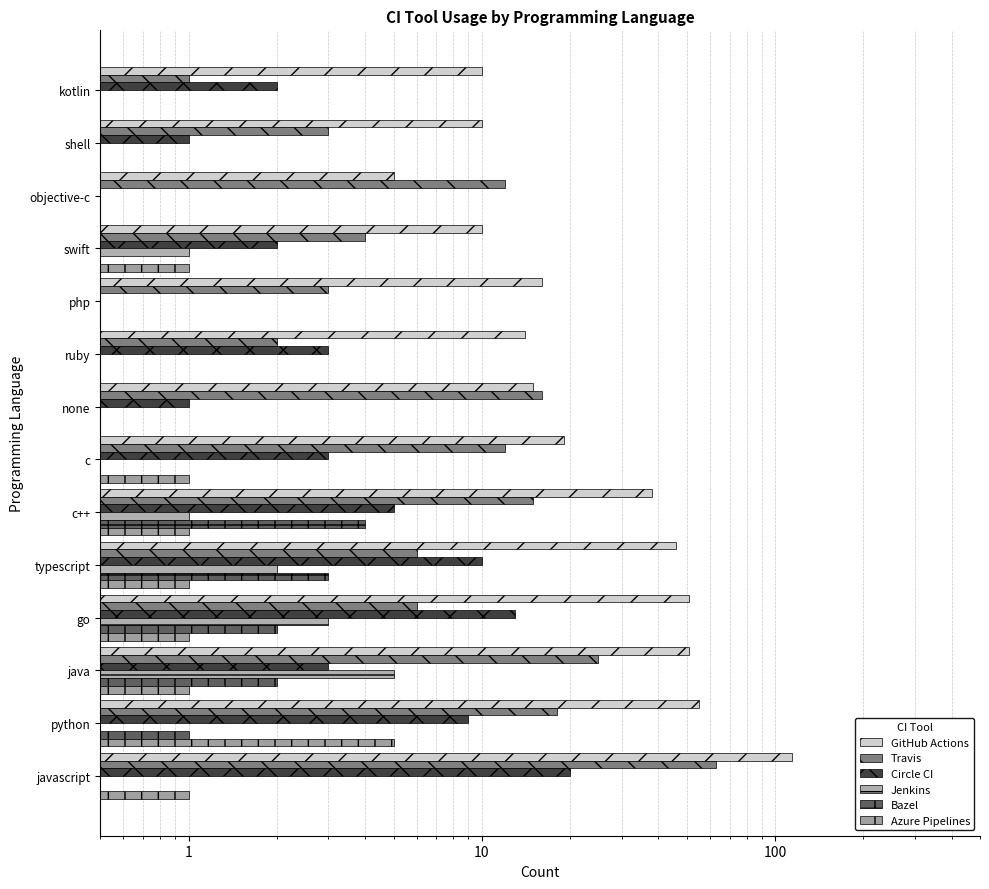

Reading right to left, list all the values displayed in this chart.

GitHub Actions: 10.0	10.0	5.0	10.0	16.0	14.0	15.0	19.0	38.0	46.0	51.0	51.0	55.0	114.0
Travis: 1.0	3.0	12.0	4.0	3.0	2.0	16.0	12.0	15.0	6.0	6.0	25.0	18.0	63.0
Circle CI: 2.0	1.0	0.5	2.0	0.5	3.0	1.0	3.0	5.0	10.0	13.0	3.0	9.0	20.0
Jenkins: 0.5	0.5	0.5	1.0	0.5	0.5	0.5	0.5	1.0	2.0	3.0	5.0	0.5	0.5
Bazel: 0.5	0.5	0.5	0.5	0.5	0.5	0.5	0.5	4.0	3.0	2.0	2.0	1.0	0.5
Azure Pipelines: 0.5	0.5	0.5	1.0	0.5	0.5	0.5	1.0	1.0	1.0	1.0	1.0	5.0	1.0